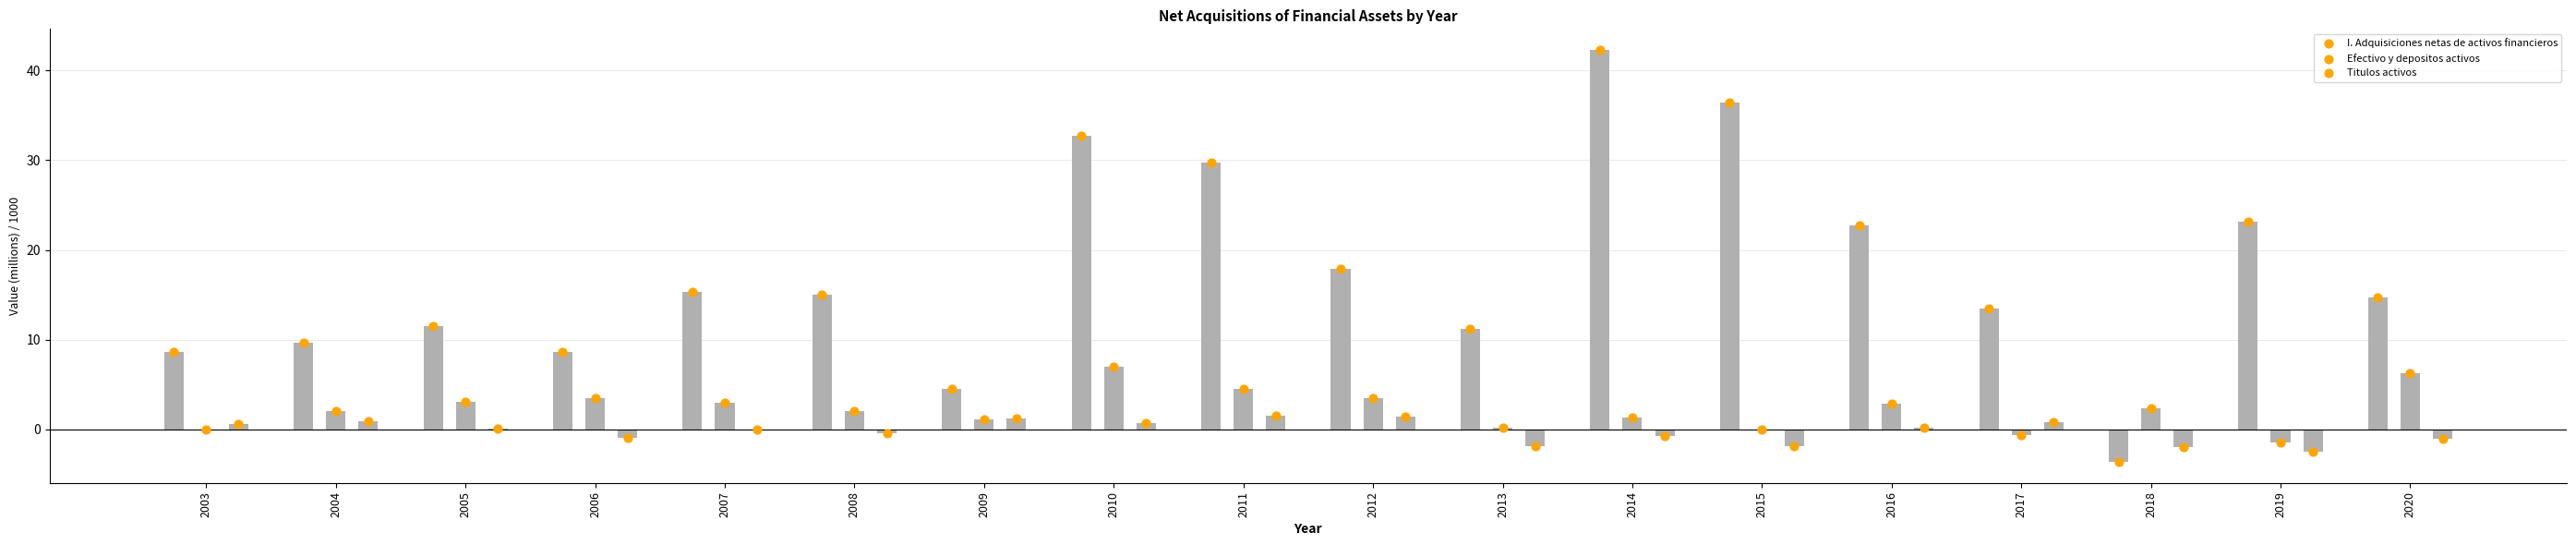

At which category is the sum across all series the highest?

2014